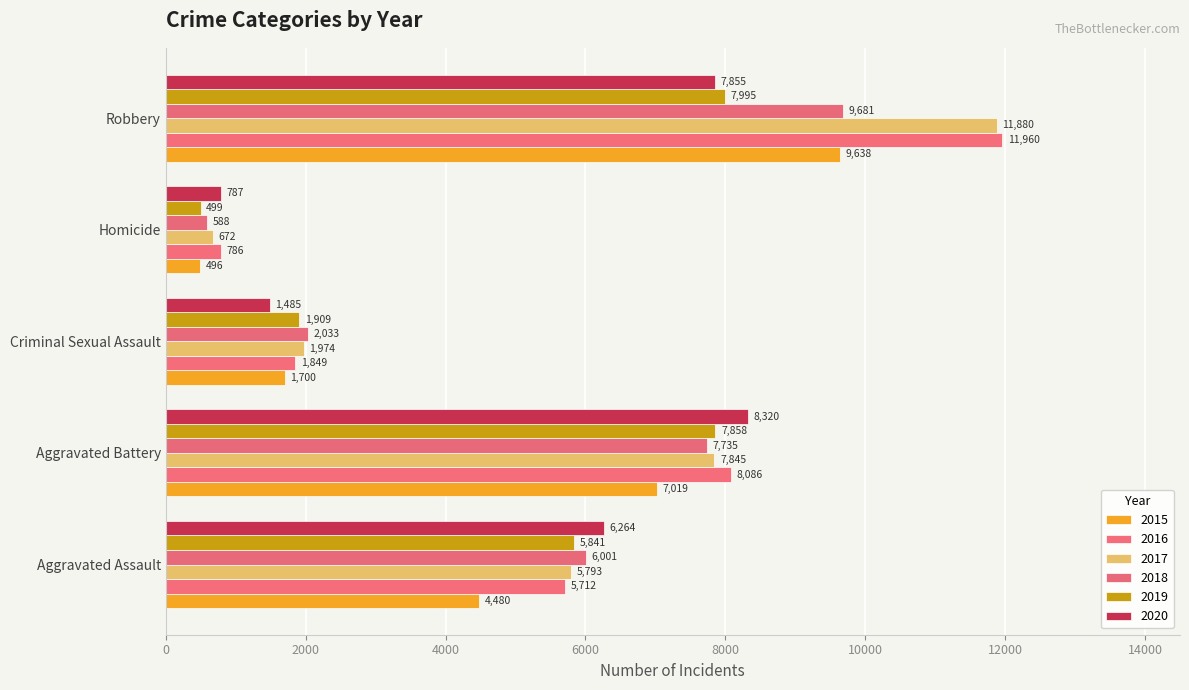

The value of 2019 at Robbery is 7995. True or false?

True